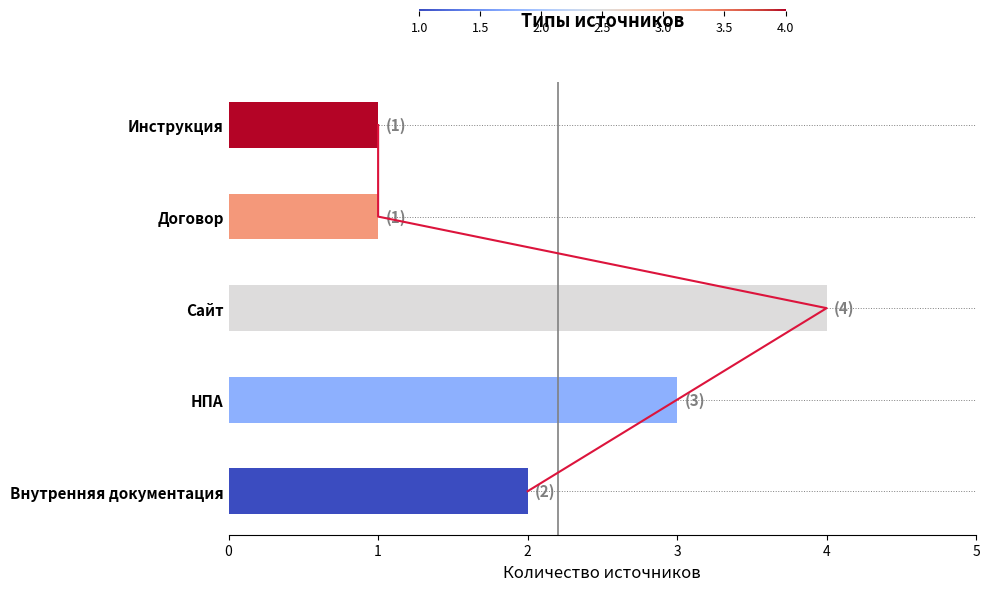

What is the value of the 1st bar from the left?

2